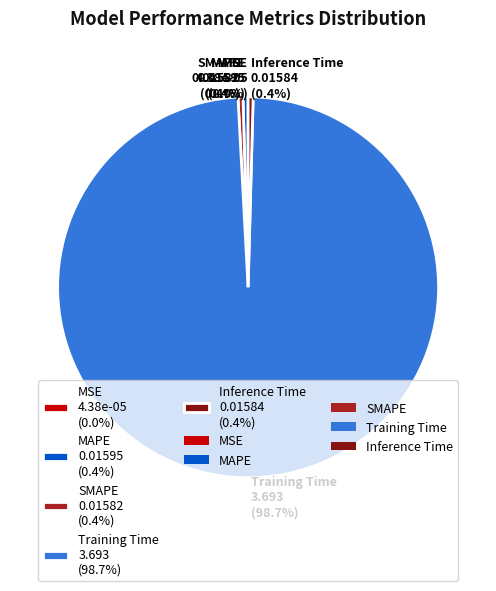

To the nearest percent, what is the difference between the largest and smallest slice percentages?

99%